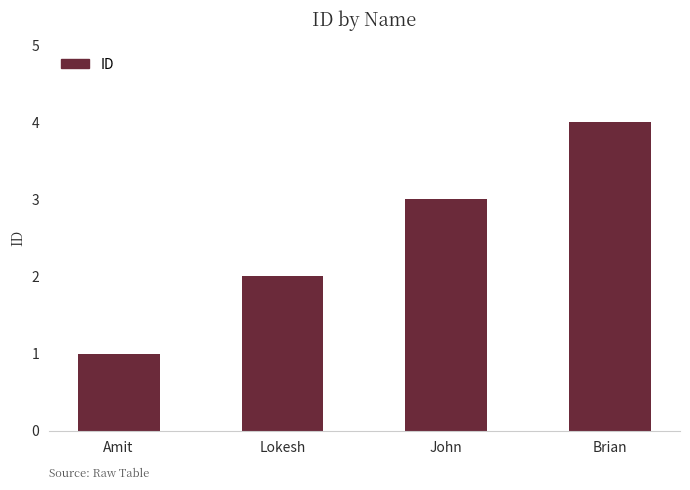

At which category does the chart reach its peak across all series?

Brian